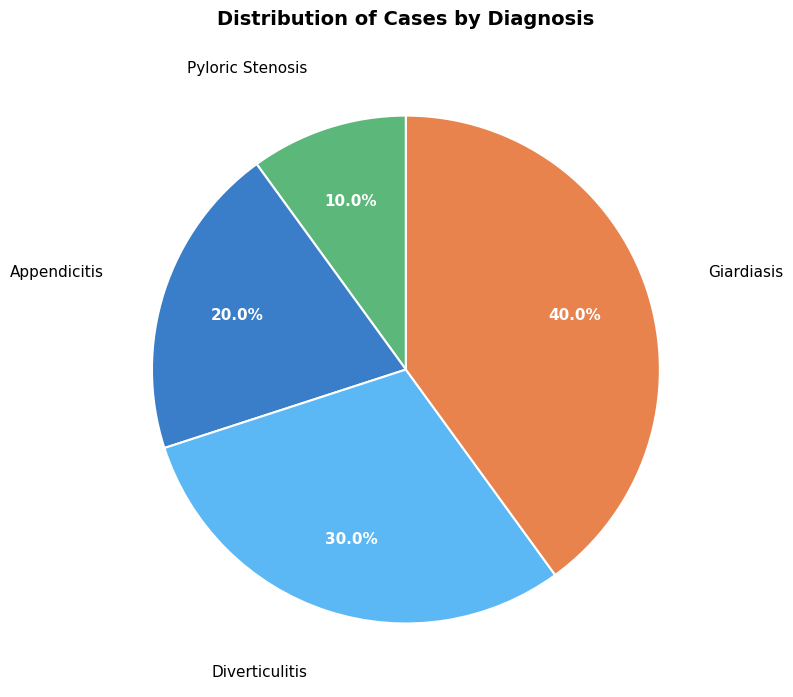

Is it true that Pyloric Stenosis is 10% of the pie?

True